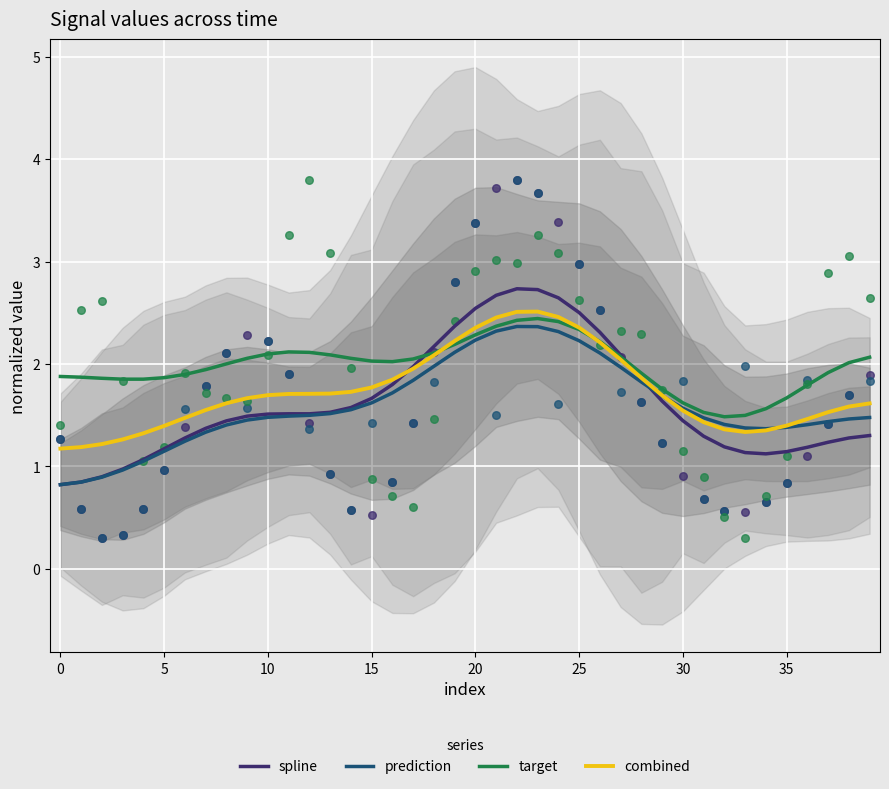

At which category is the sum across all series the highest?

23